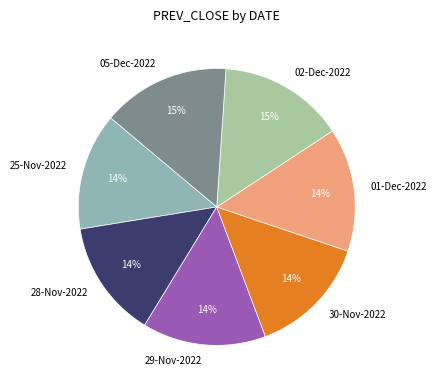

To the nearest percent, what is the difference between the 30-Nov-2022 and 02-Dec-2022 slice percentages?

1%